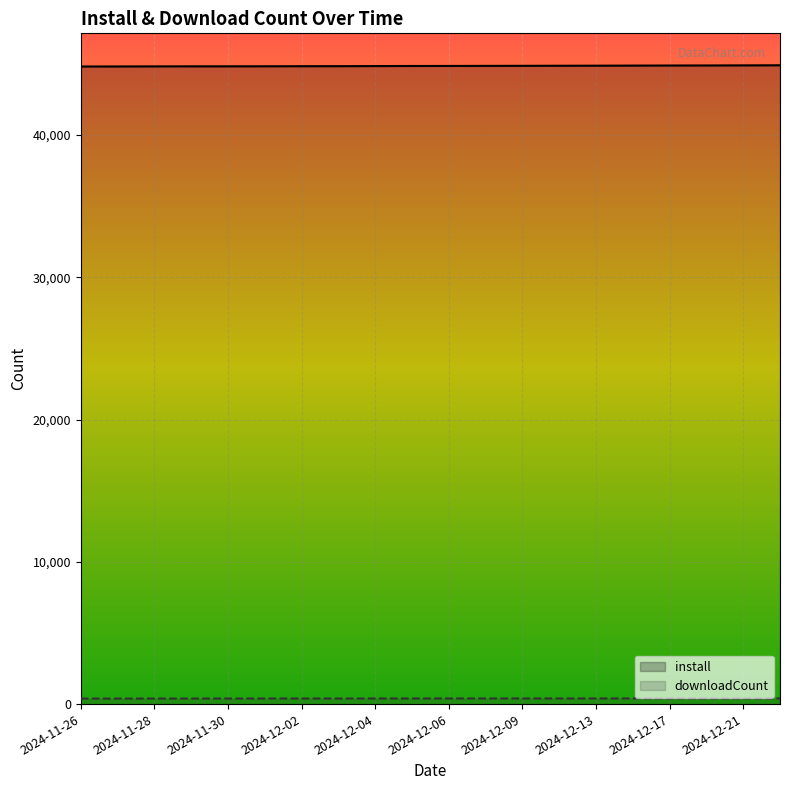

What is the greatest value displayed?

44902